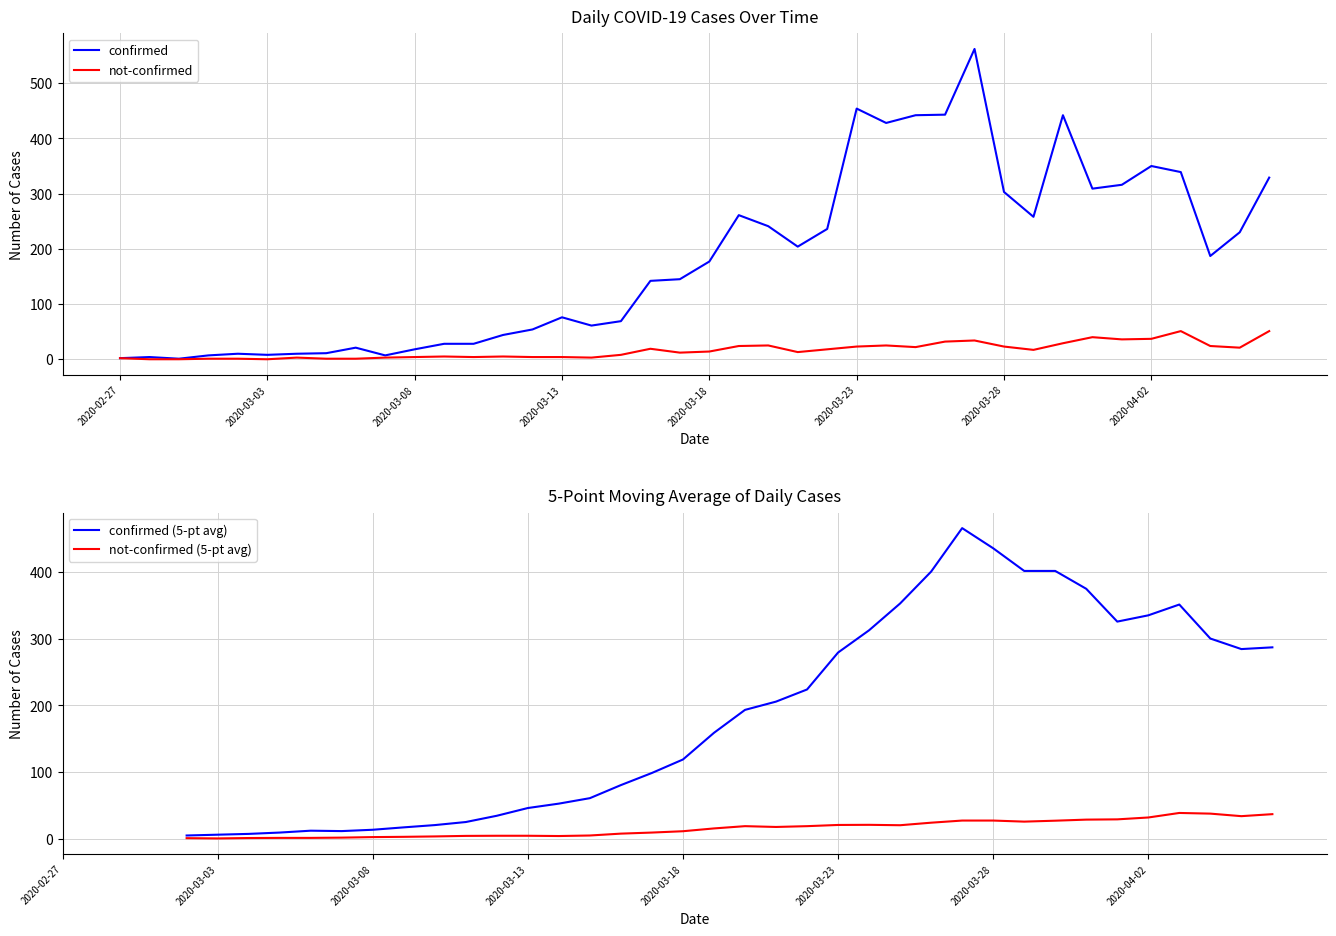

List the labels in order of not-confirmed value, largest first.

2020-04-03, 2020-04-06, 2020-03-31, 2020-04-02, 2020-04-01, 2020-03-27, 2020-03-26, 2020-03-30, 2020-03-20, 2020-03-24, 2020-03-19, 2020-04-04, 2020-03-23, 2020-03-28, 2020-03-25, 2020-04-05, 2020-03-16, 2020-03-22, 2020-03-29, 2020-03-18, 2020-03-21, 2020-03-17, 2020-03-15, 2020-03-09, 2020-03-11, 2020-03-08, 2020-03-10, 2020-03-12, 2020-03-13, 2020-03-04, 2020-03-07, 2020-03-14, 2020-02-27, 2020-03-01, 2020-03-02, 2020-03-05, 2020-03-06, 2020-02-28, 2020-02-29, 2020-03-03